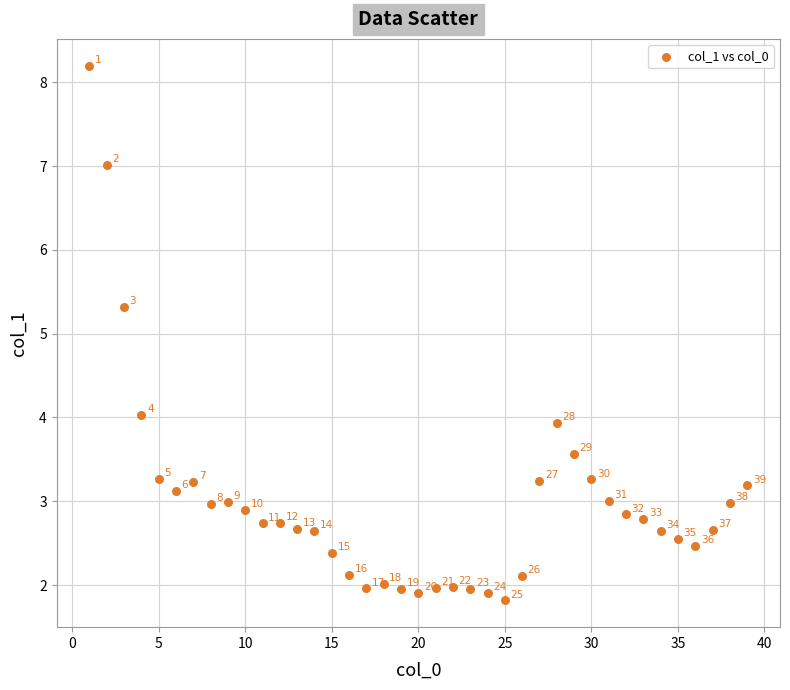

What is the range of Y values (max minus min)?

6.4